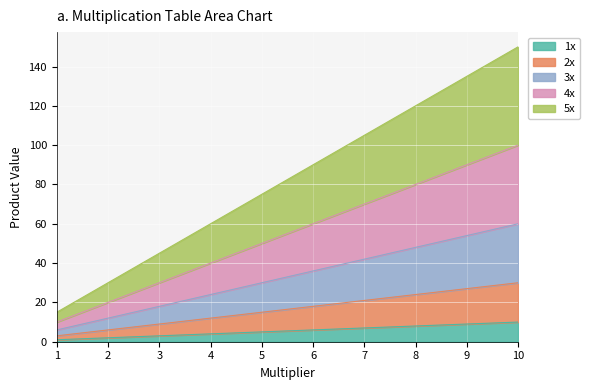

How many categories are shown in the chart?

10